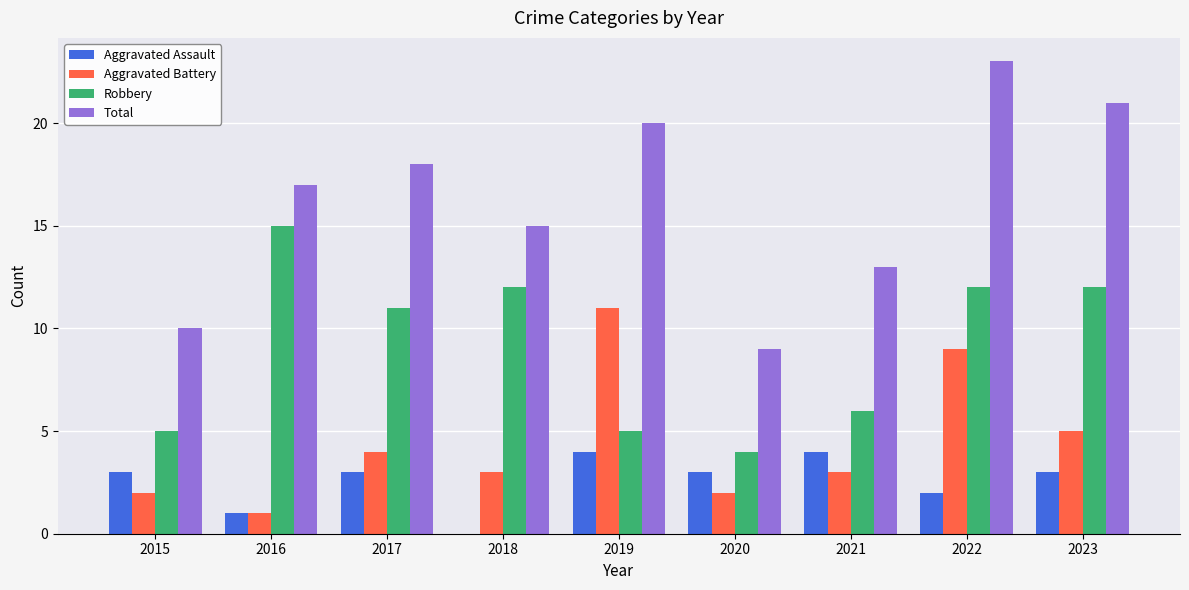

At which category does the chart reach its peak across all series?

2022